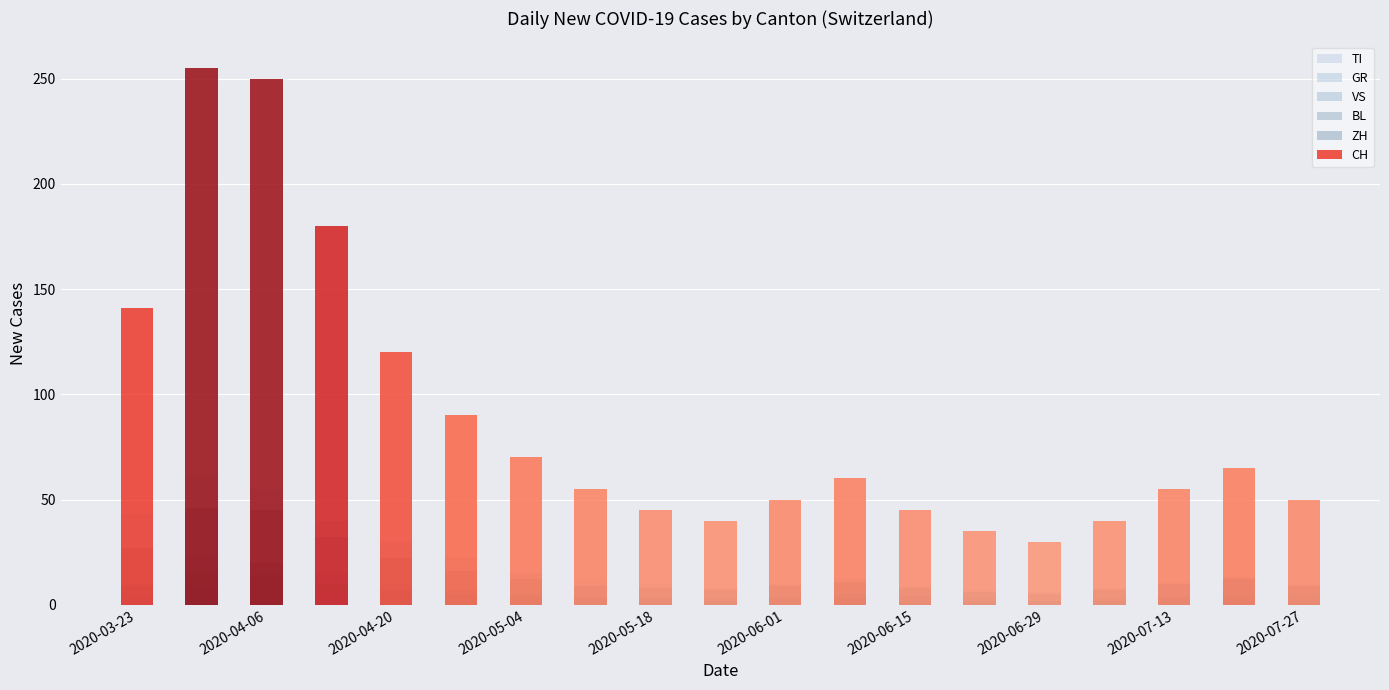

How many data points in VS are less than 4?

5